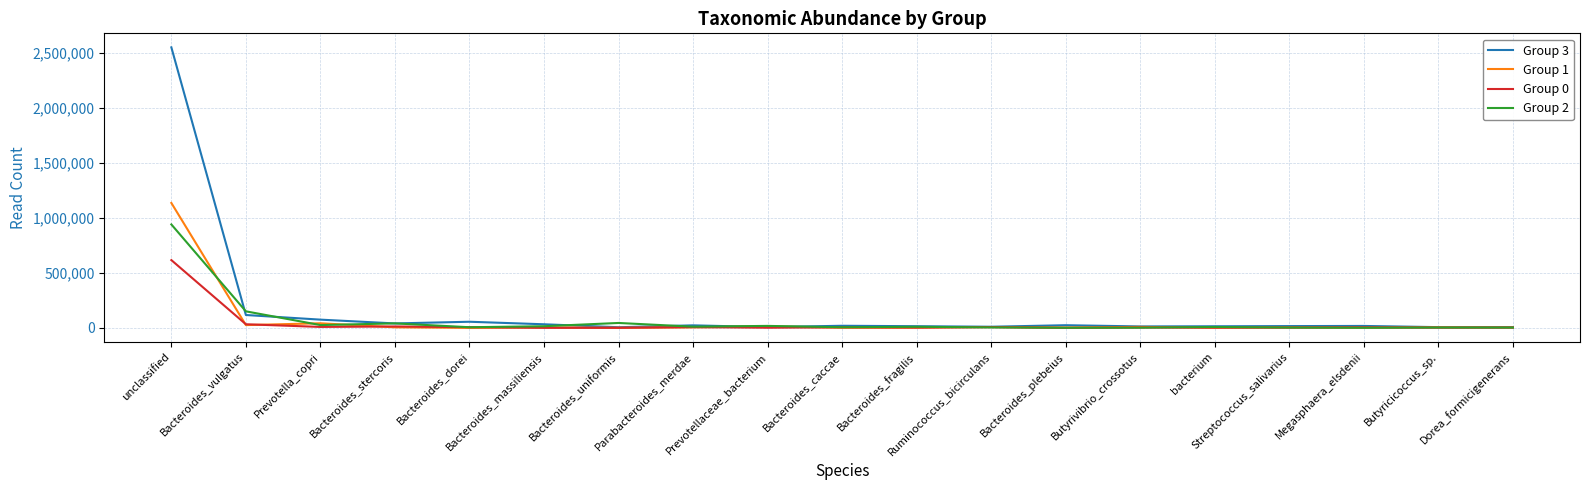

At which category does the chart reach its peak across all series?

unclassified